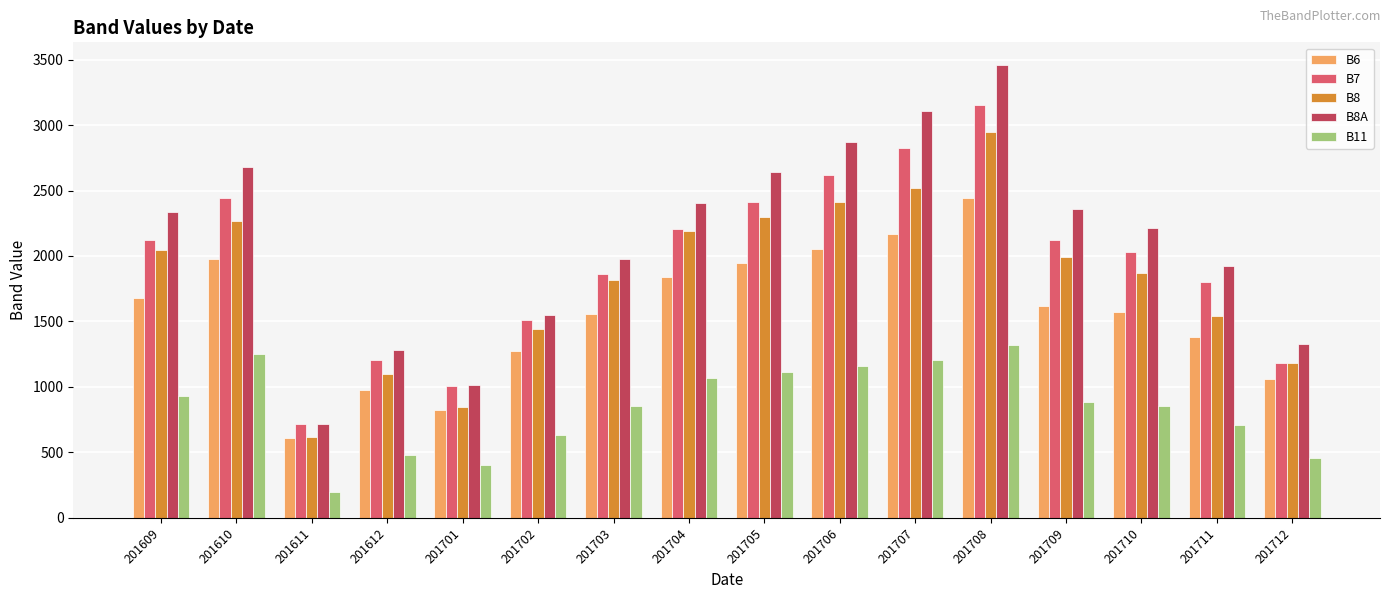

What are all the series names shown in the legend?

B6, B7, B8, B8A, B11